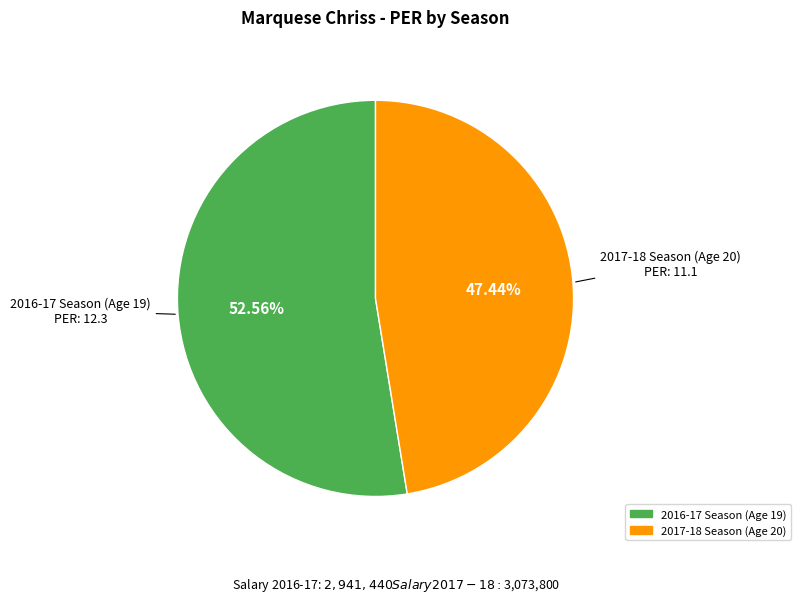

Is there any slice that represents more than half of the pie?

Yes